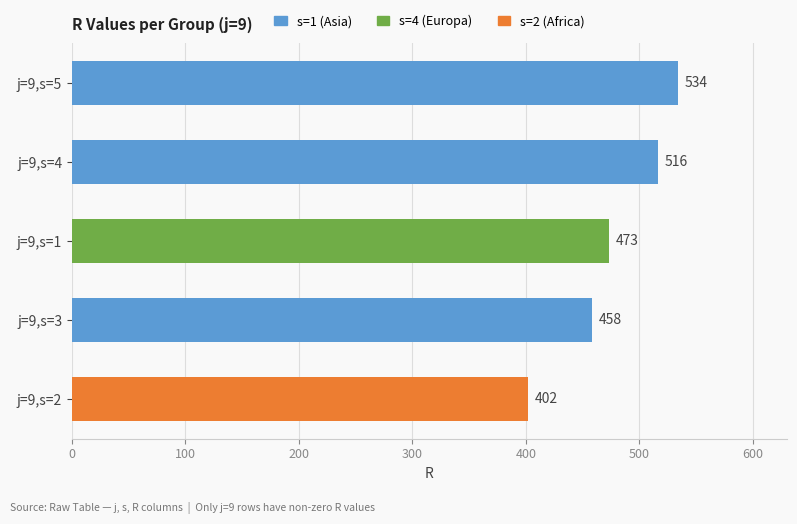

The chart shows a value of 212 at j=9,s=5. True or false?

False